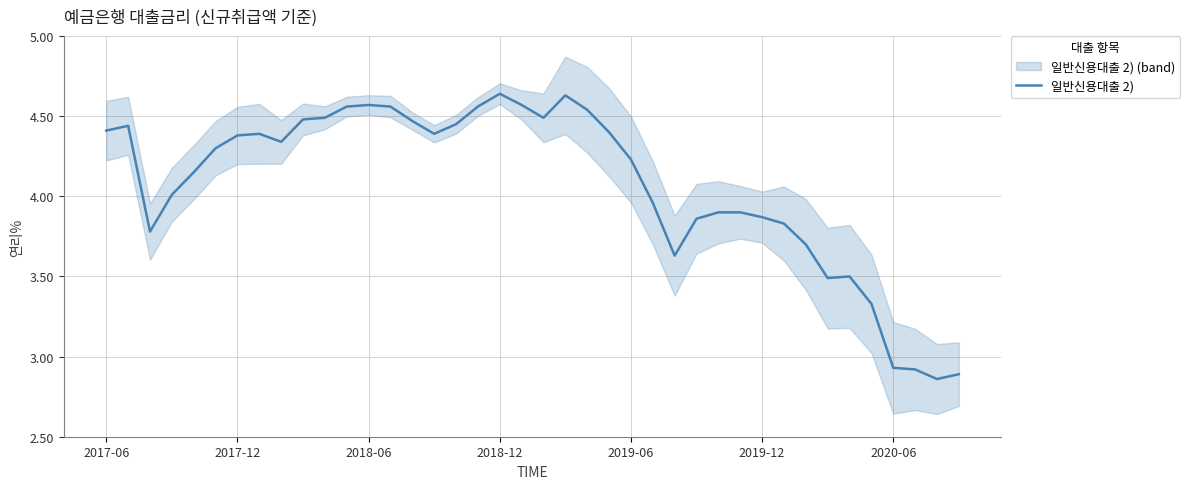

True or false: the data shows 4.4 at 23.

True